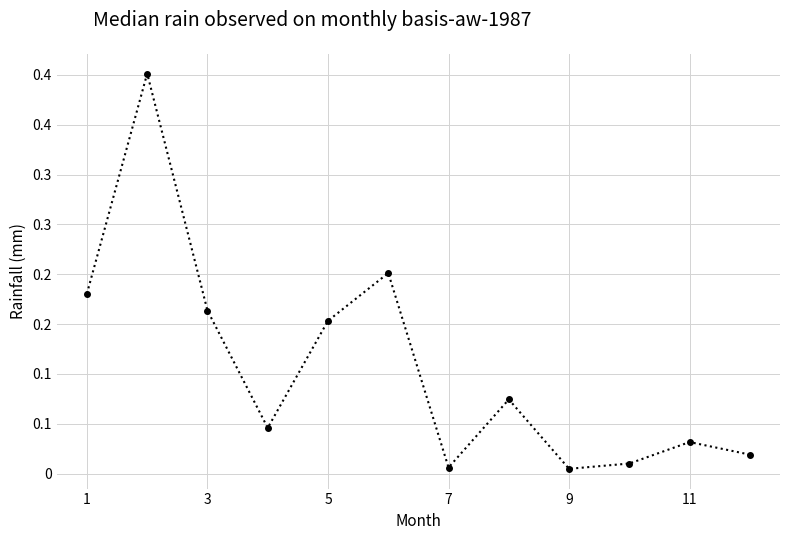

Is this an area chart (filled region under the line)?

No